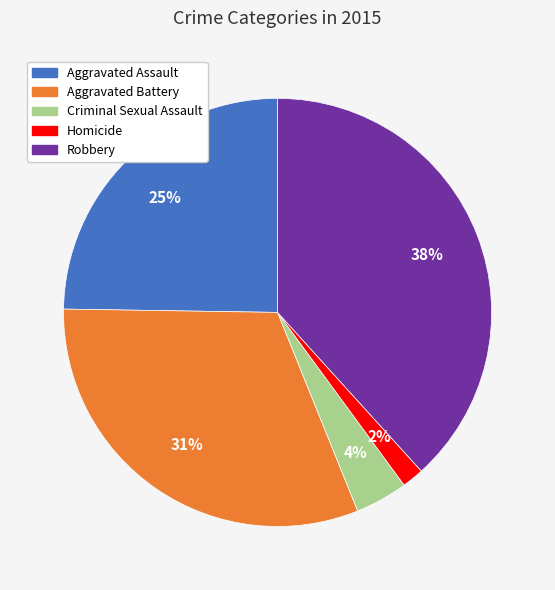

Rank the categories by value from highest to lowest.

Robbery, Aggravated Battery, Aggravated Assault, Criminal Sexual Assault, Homicide